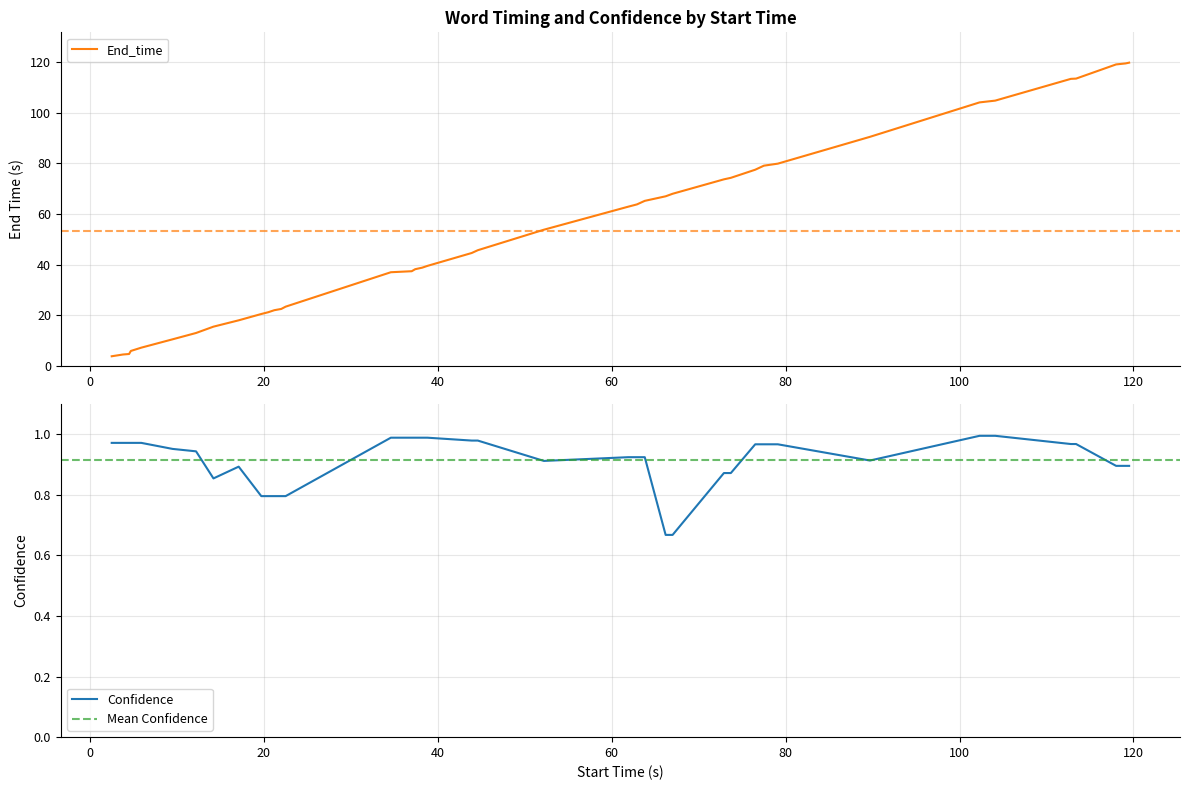

What is the lowest value of the End_time series?

3.8